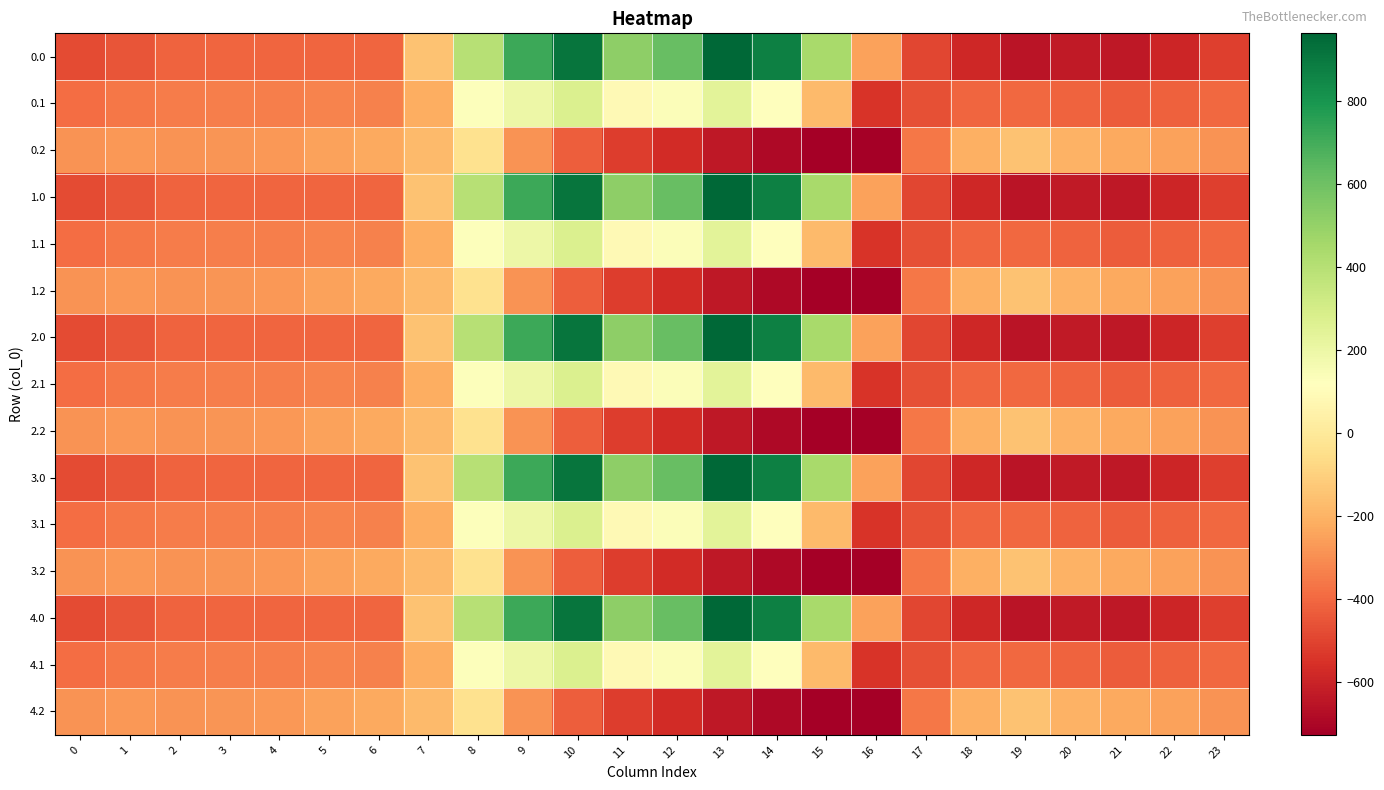

At which category is the sum across all series the highest?

10